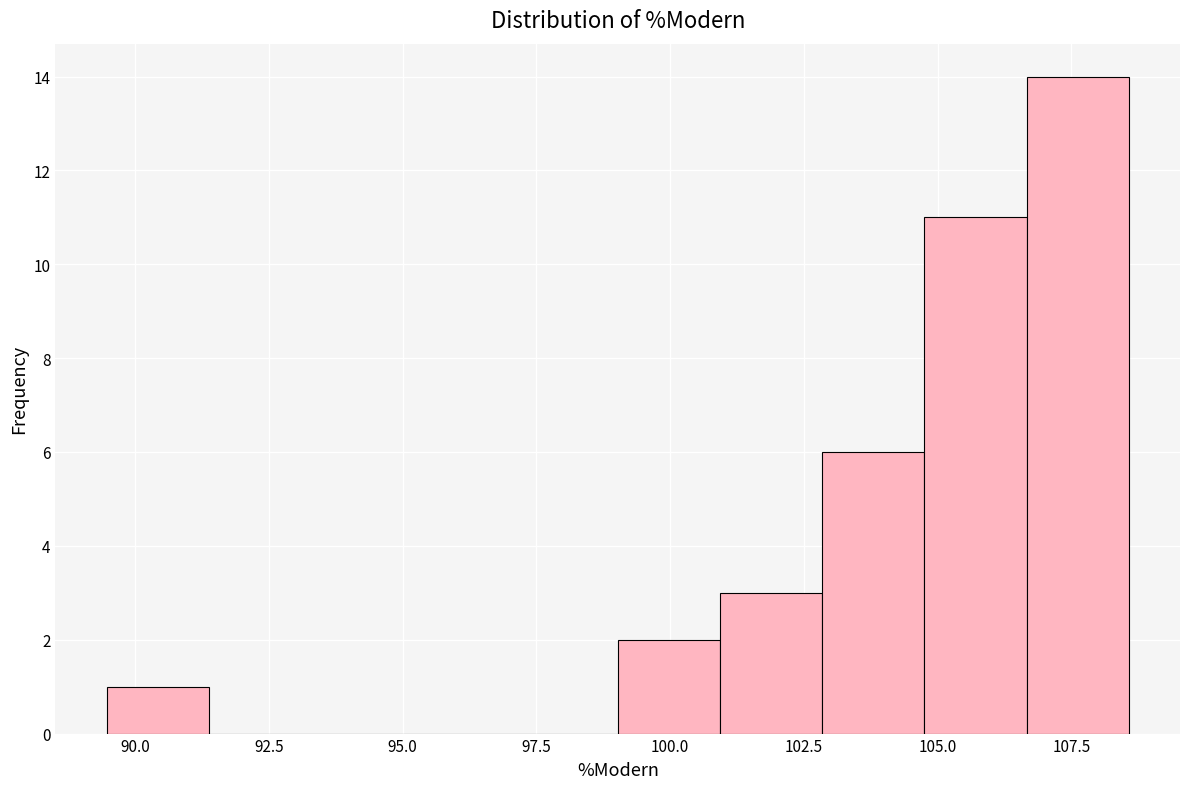

Read against the x-axis, roughly where is the centre of the tallest bar?

107.5